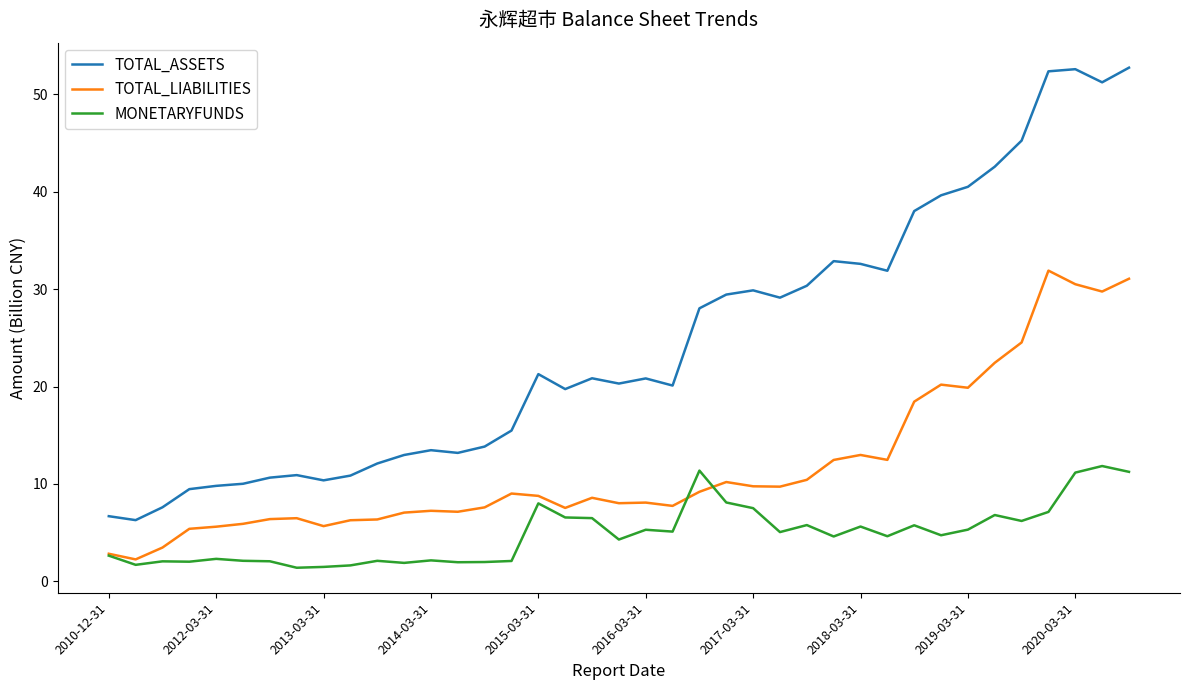

List the series in order of their overall mean, lowest first.

MONETARYFUNDS, TOTAL_LIABILITIES, TOTAL_ASSETS